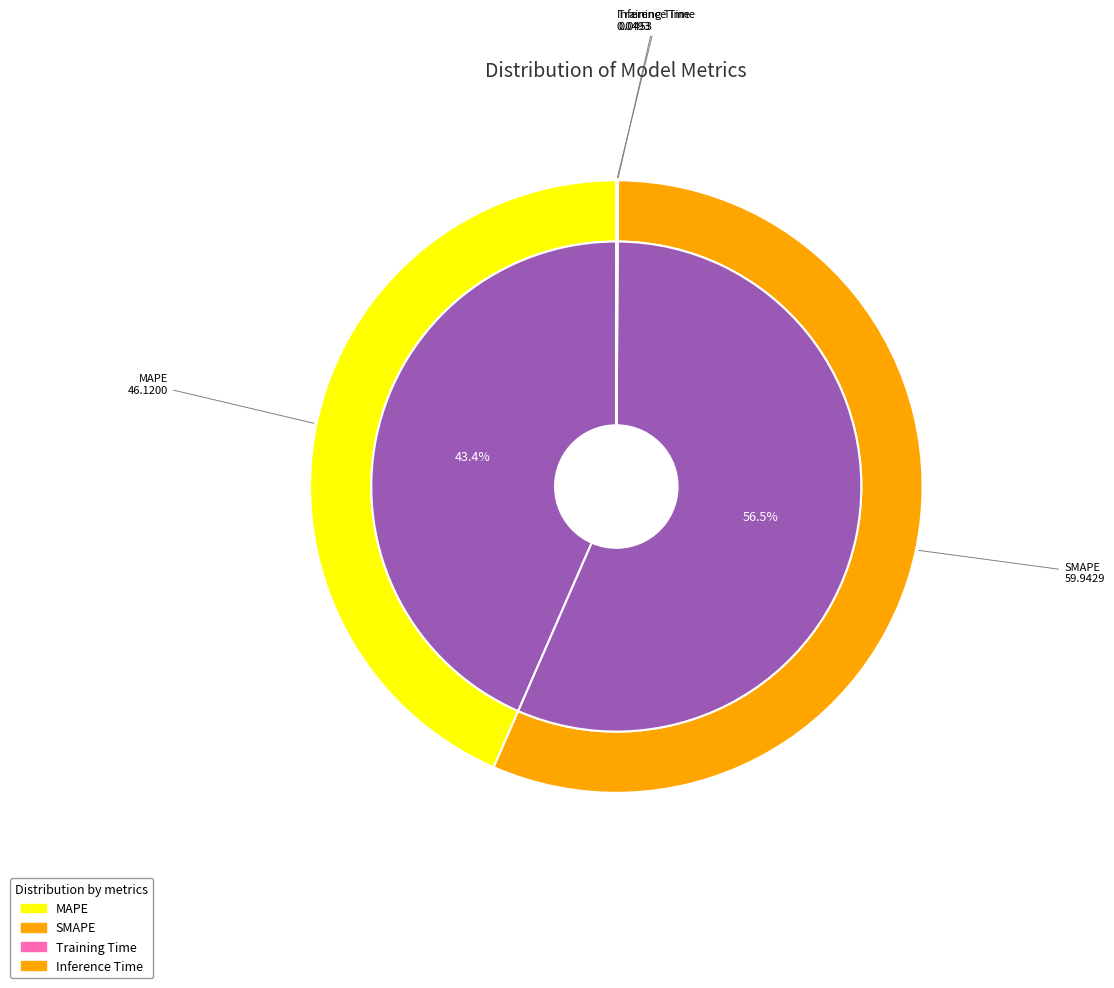

Rank the categories by value from lowest to highest.

Training Time, Inference Time, MAPE, SMAPE